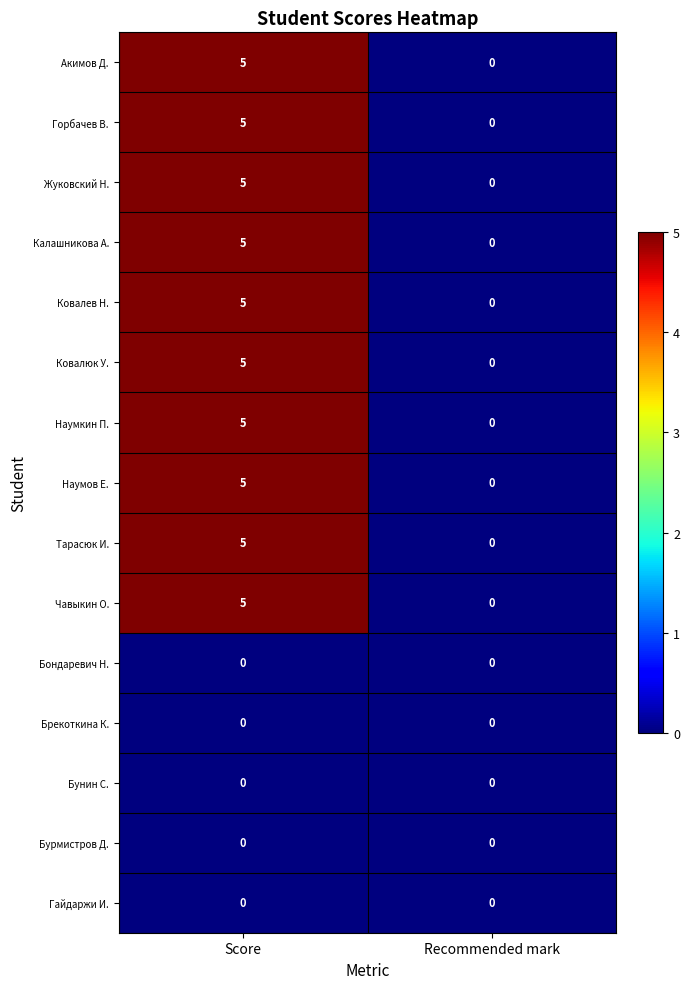

At which category does the chart reach its peak across all series?

Score